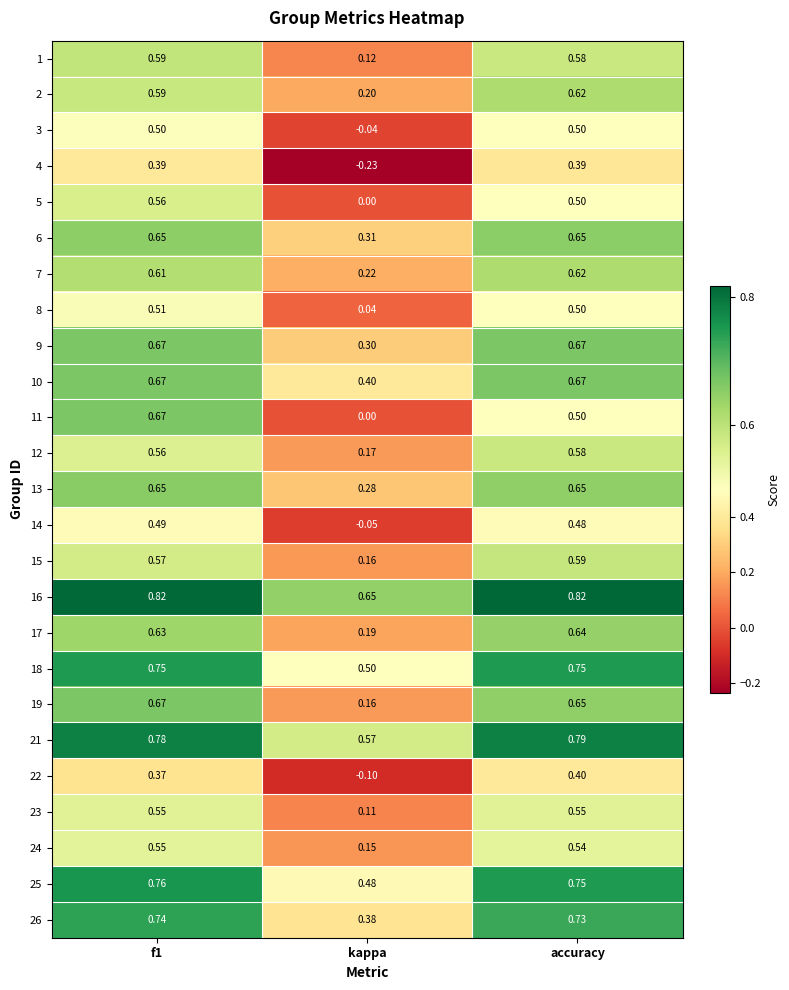

Is the value of 2 at kappa greater than the value of 21 at kappa?

No